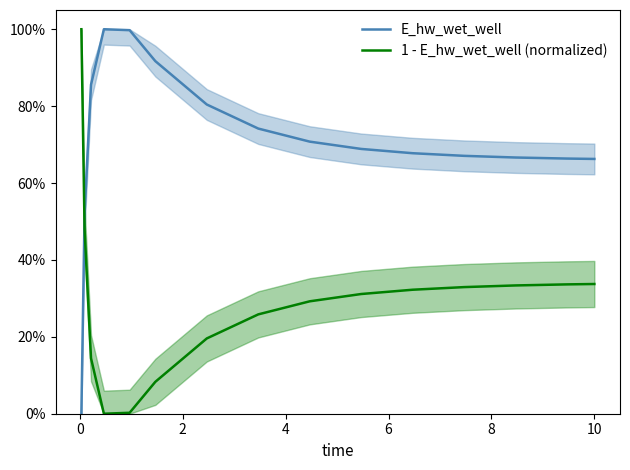

Which series has the largest range (max minus min)?

E_hw_wet_well